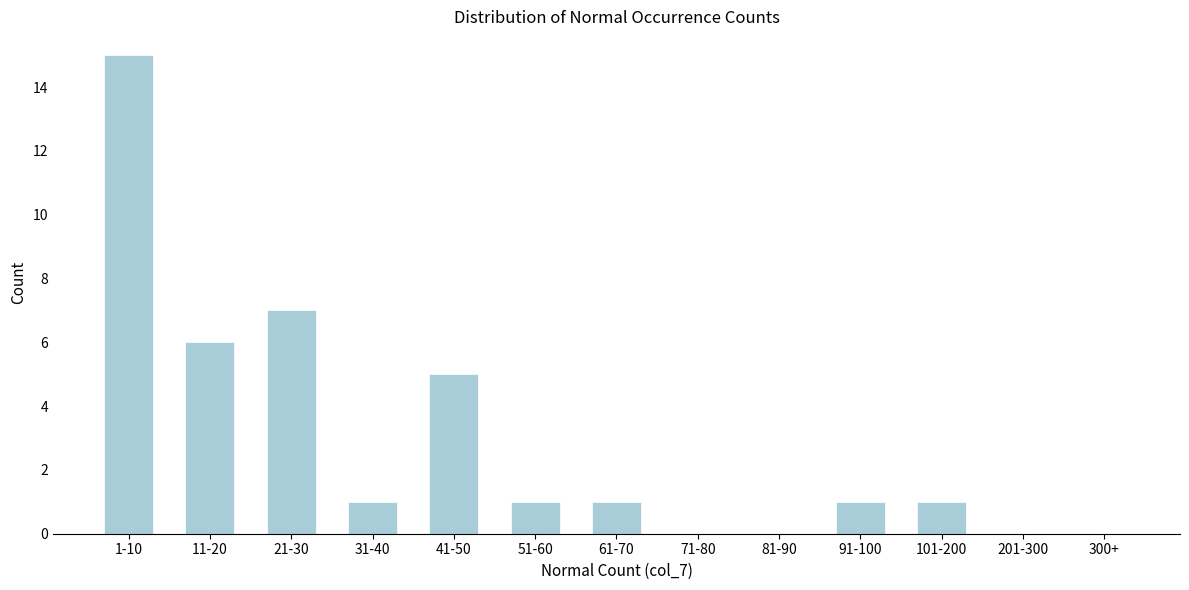

Reading left to right, list all the values displayed in this chart.

1-10=15	11-20=6	21-30=7	31-40=1	41-50=5	51-60=1	61-70=1	71-80=0	81-90=0	91-100=1	101-200=1	201-300=0	300+=0